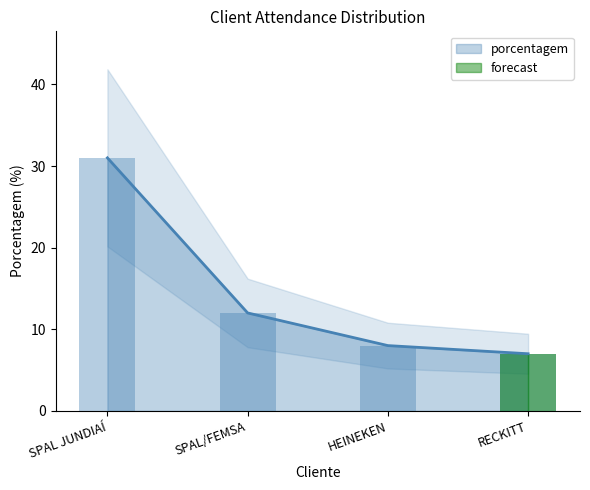

Approximately how many times larger is the value at HEINEKEN compared to SPAL/FEMSA?

0.7